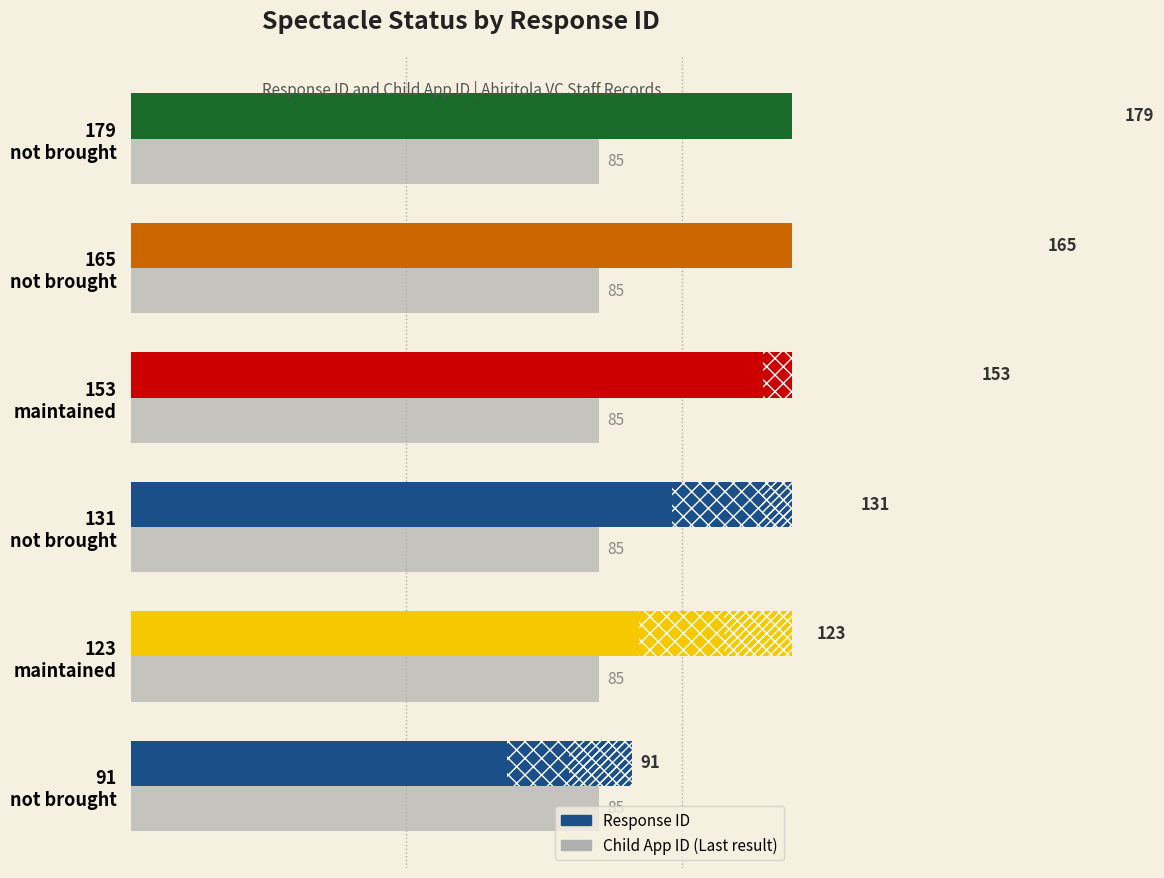

What is the sum of all Response ID values?

842.0